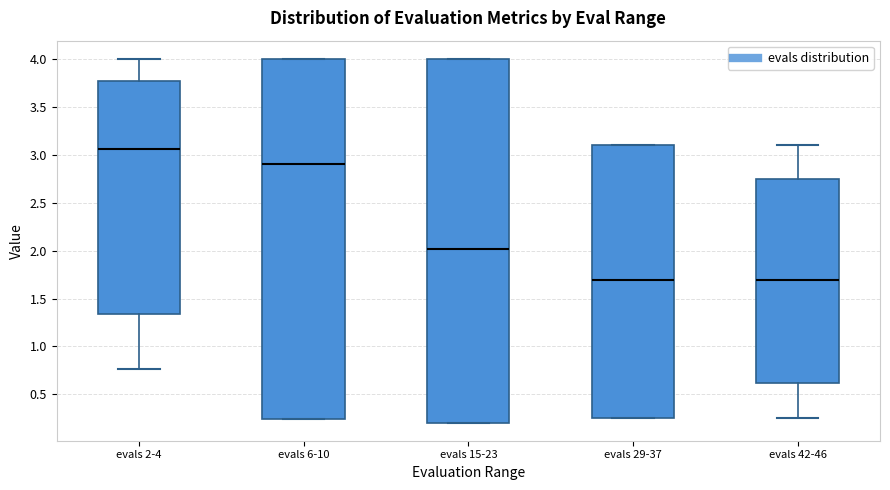

Where is the lower edge of the box for evals 29-37 on the y-axis? The values are not printed on the chart, so give them approximately, as read against the axis.

0.25